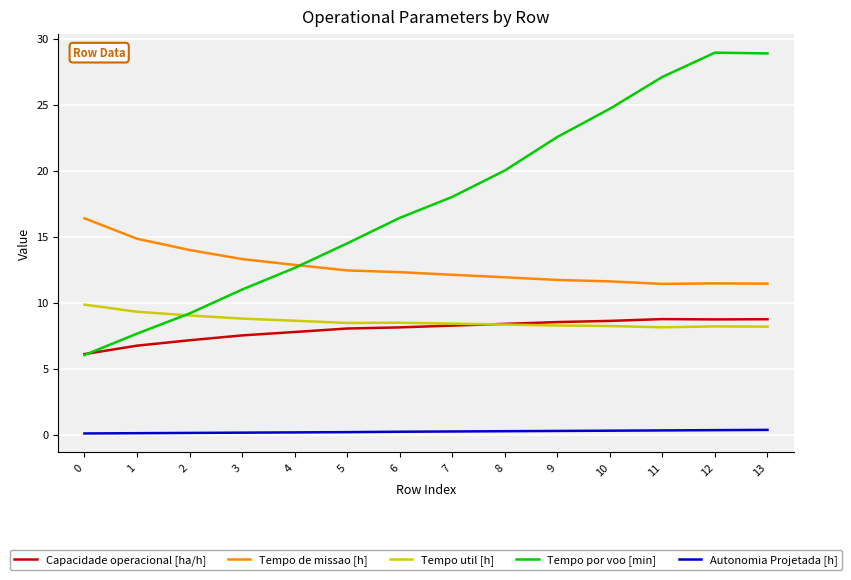

What is the difference between the second highest and minimum values in the Capacidade operacional [ha/h] series?

2.6